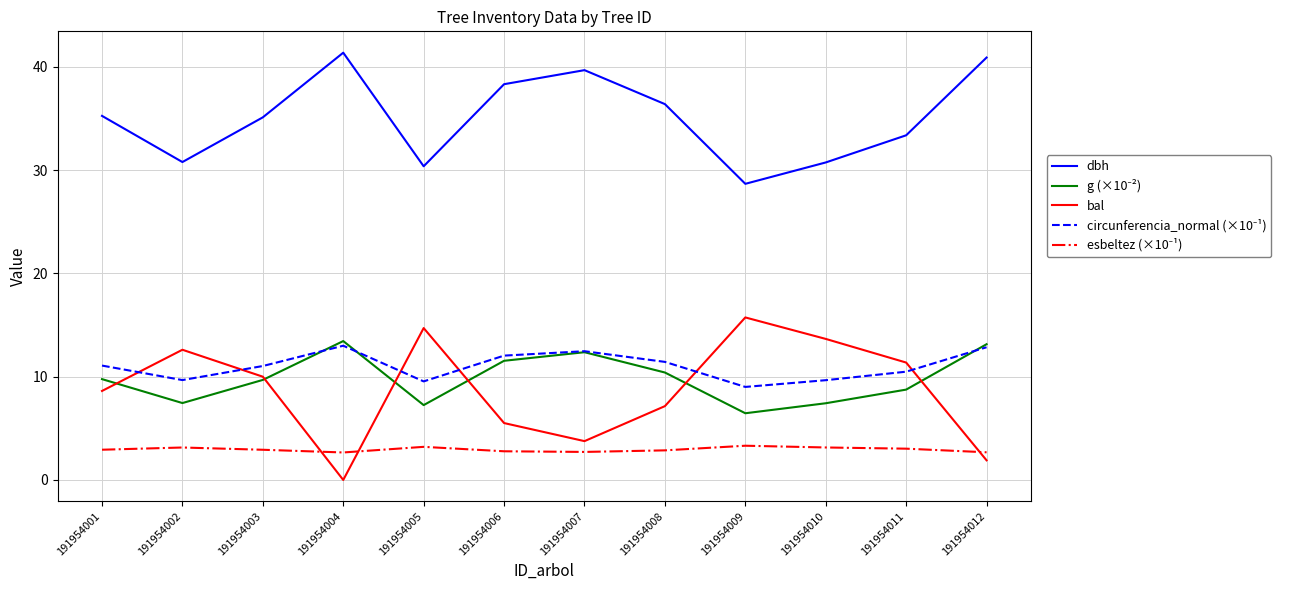

What is the total value across all series at 191954007?

71.0